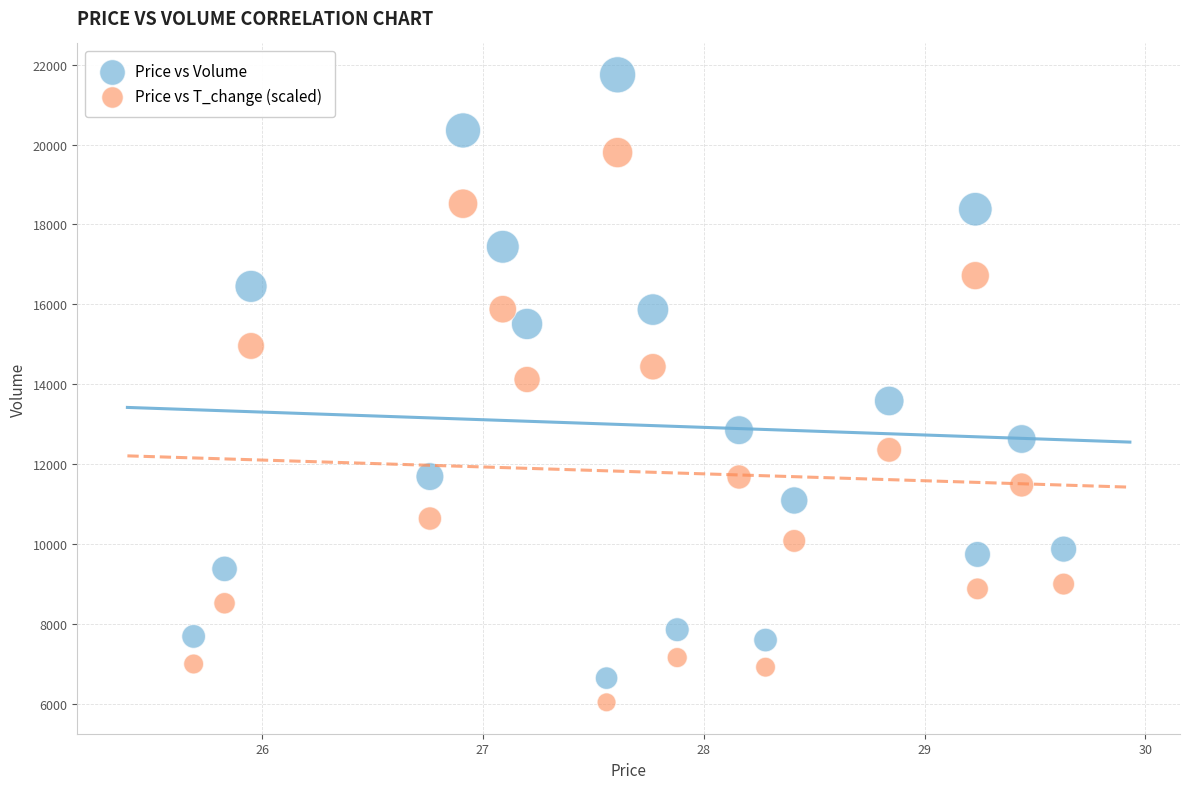

Across all data points, what is the range of Y values (max minus min)?

15706